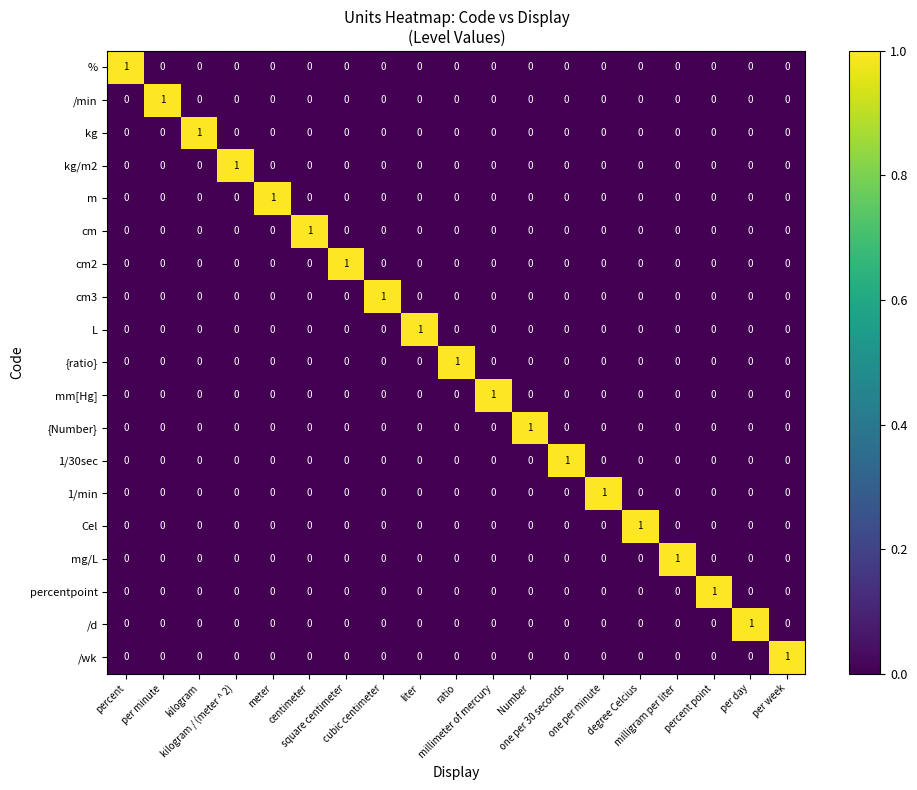

At how many categories does at least one series exceed 0?

19